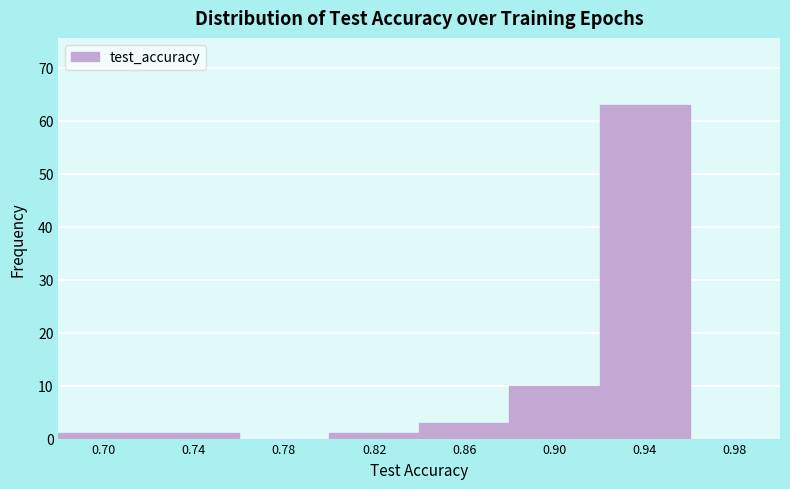

What is the height of the bar covering 0.68 to 0.72 on the x-axis? The values are not printed on the chart, so give them approximately, as read against the axis.

1